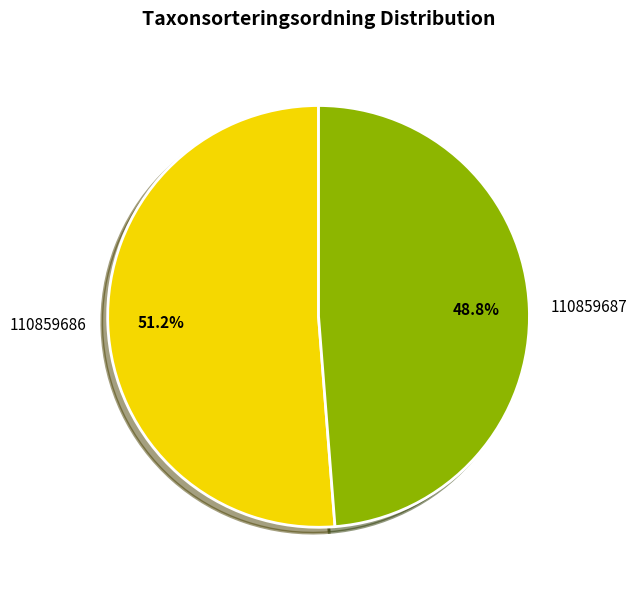

Between 110859686 and 110859687, which is larger?

110859686